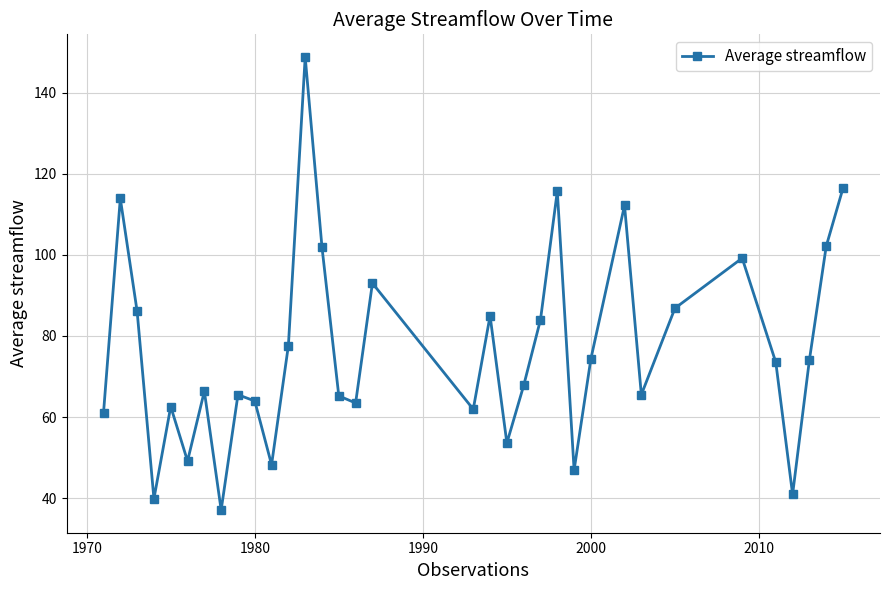

What is the difference between the second highest and minimum values?

79.4